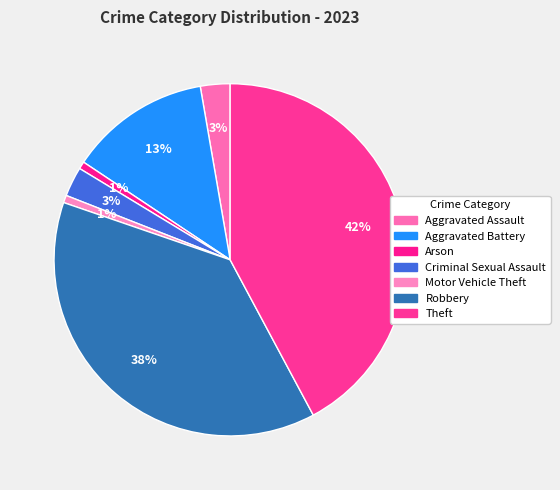

Between Motor Vehicle Theft and Theft, which is larger?

Theft